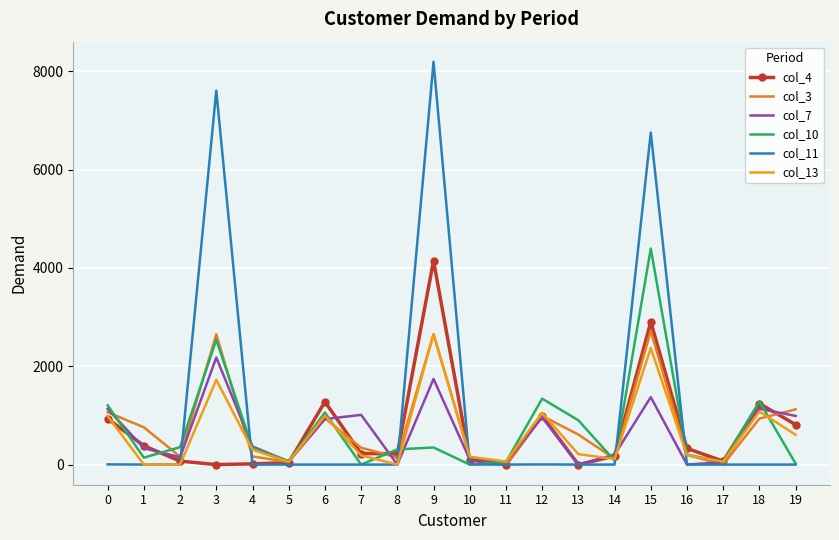

How many lines are shown in the chart?

6